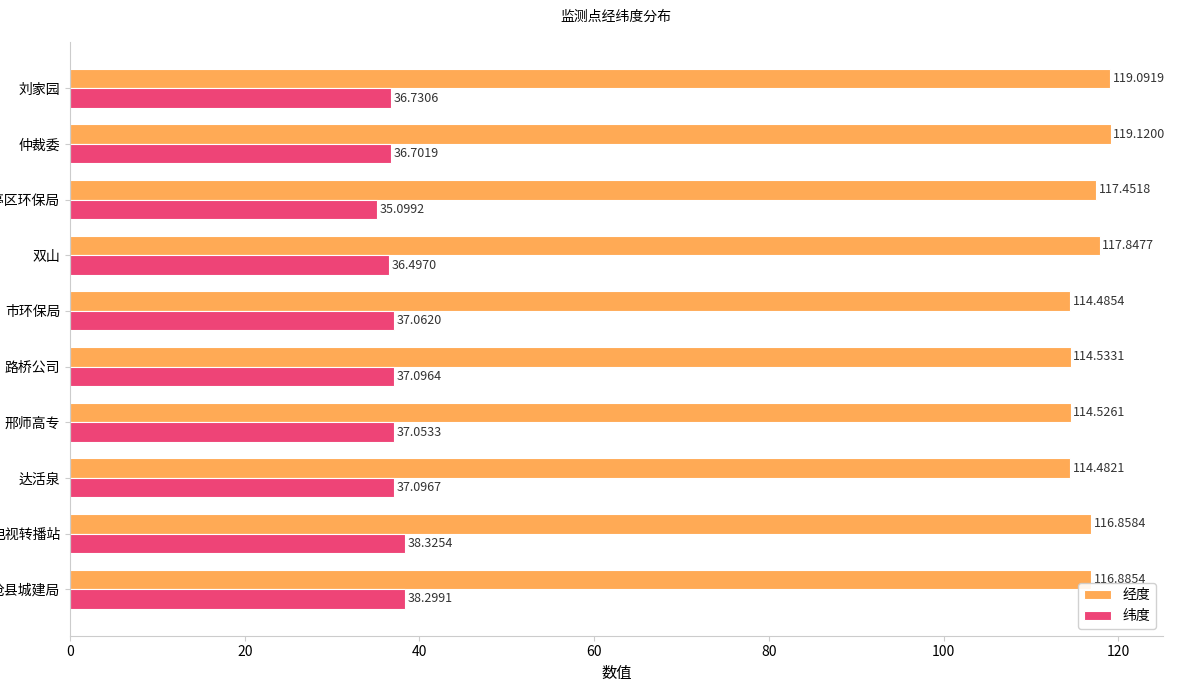

How many distinct data groups are displayed?

2